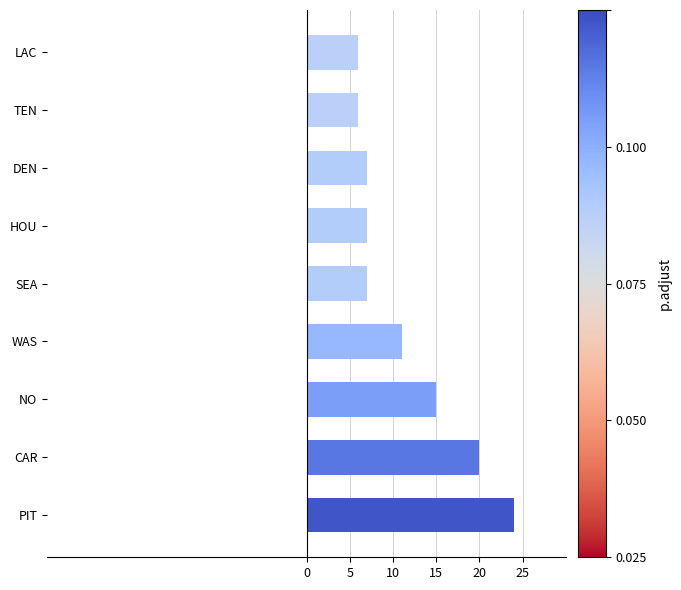

What is the change in value from WAS to TEN?

-5